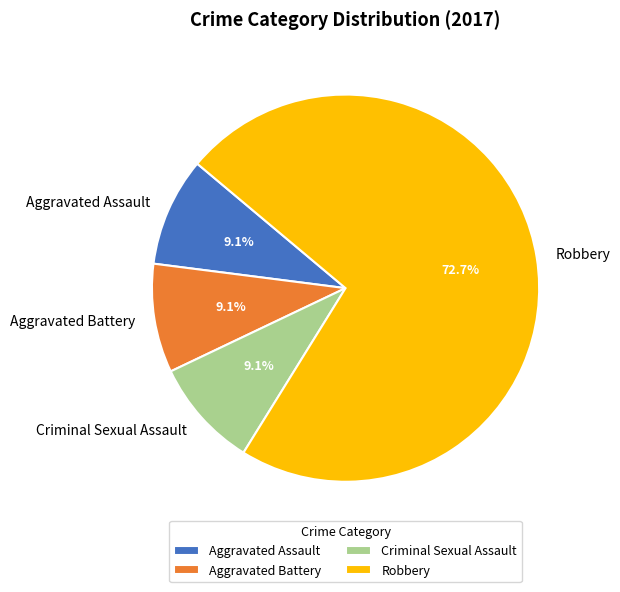

How much of the chart is everything except Criminal Sexual Assault?

90.9%